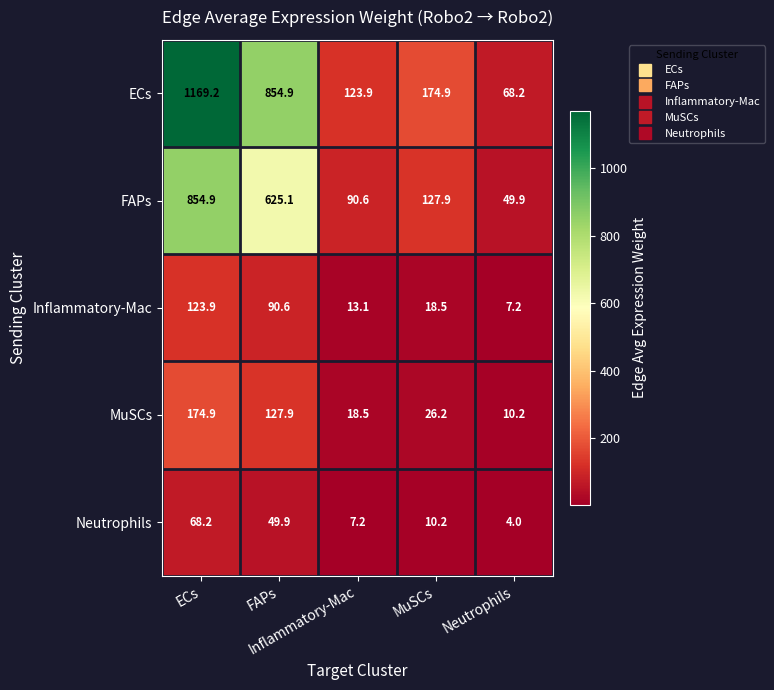

Between Inflammatory-Mac and Neutrophils, which series saw the biggest shift?

ECs